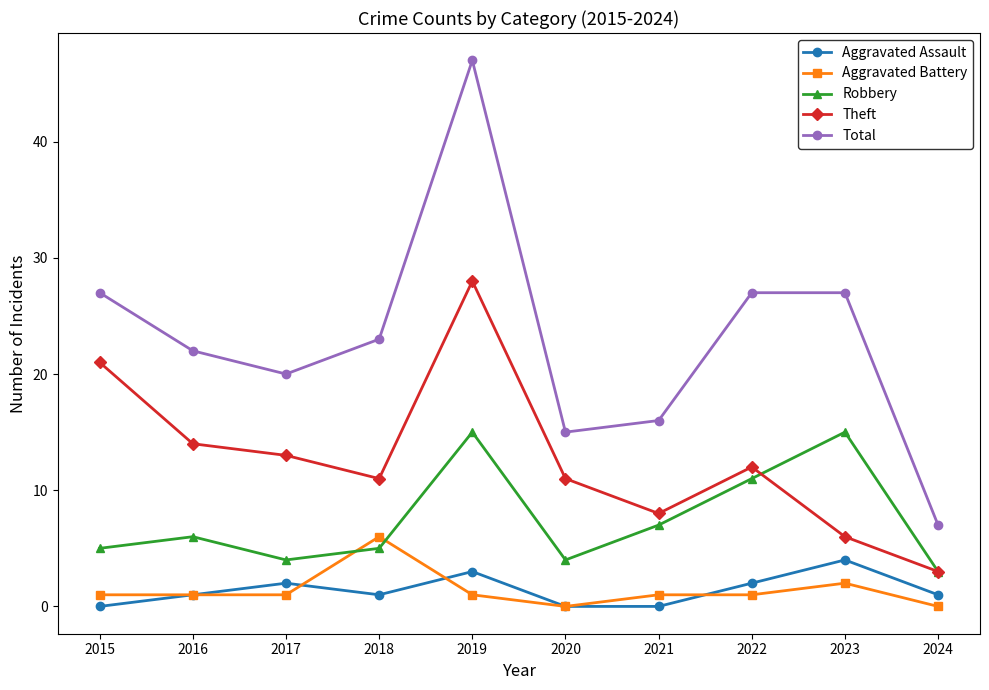

What is the average value of the Total series?

23